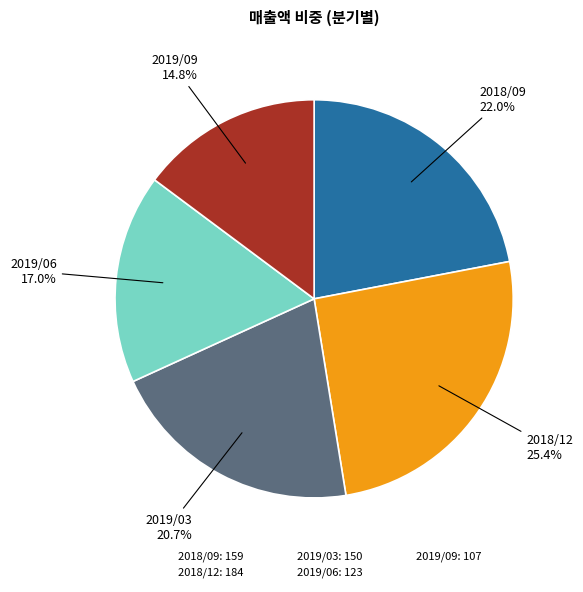

How much of the chart is everything except 2019/03?

79.3%